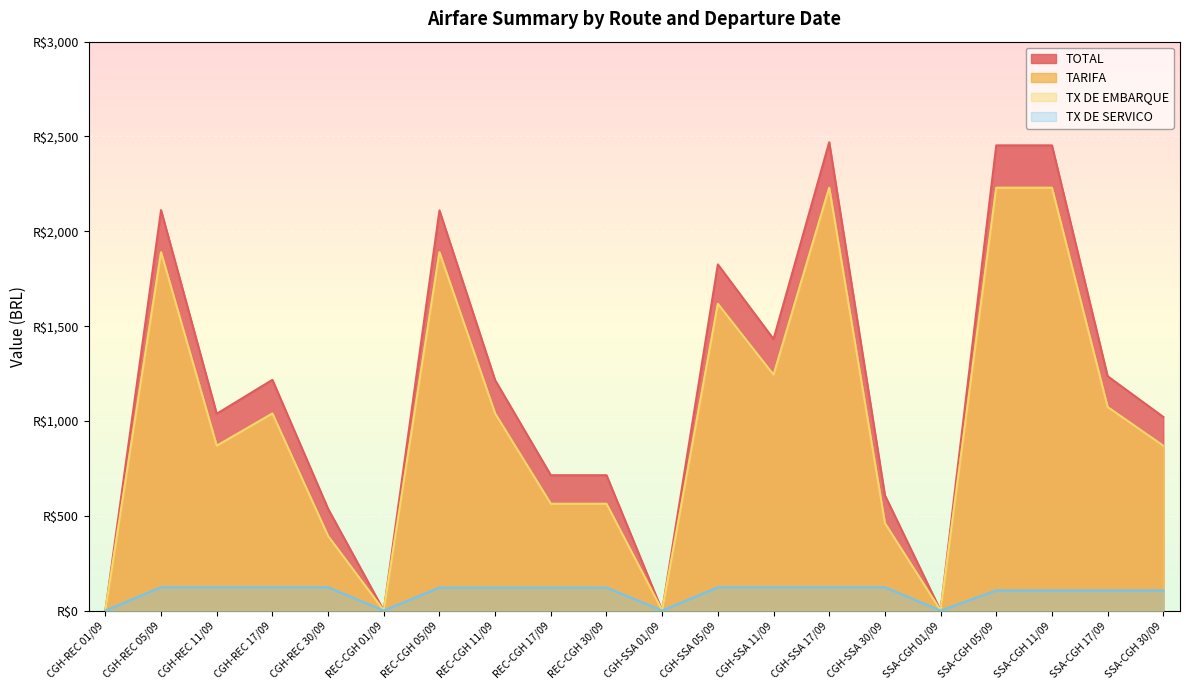

List the series in order of their peak value, lowest first.

TX DE SERVICO, TARIFA, TX DE EMBARQUE, TOTAL